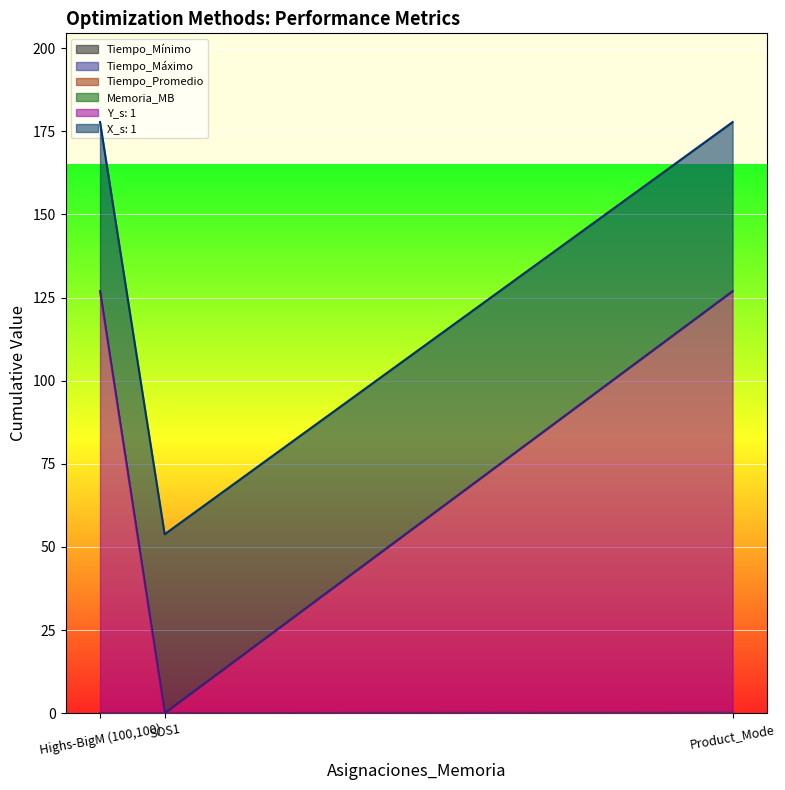

Does the chart display data point markers on the line(s)?

No